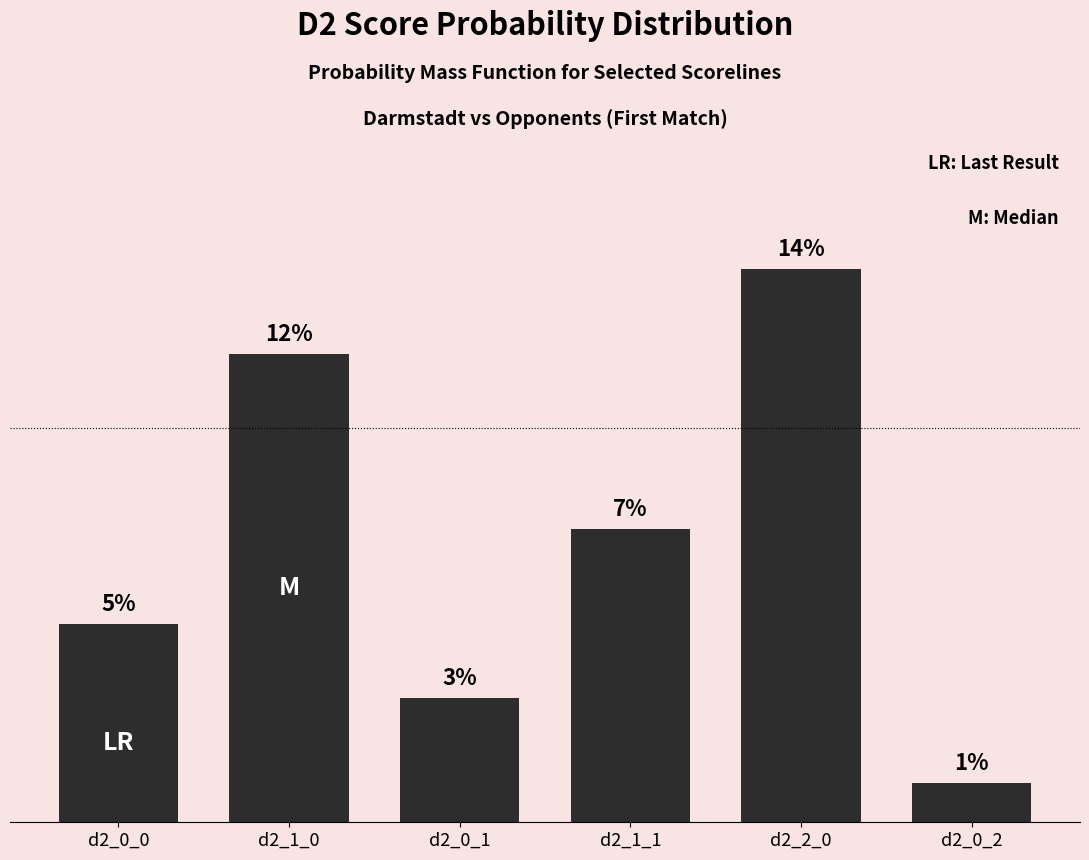

Does the chart contain any negative values?

No